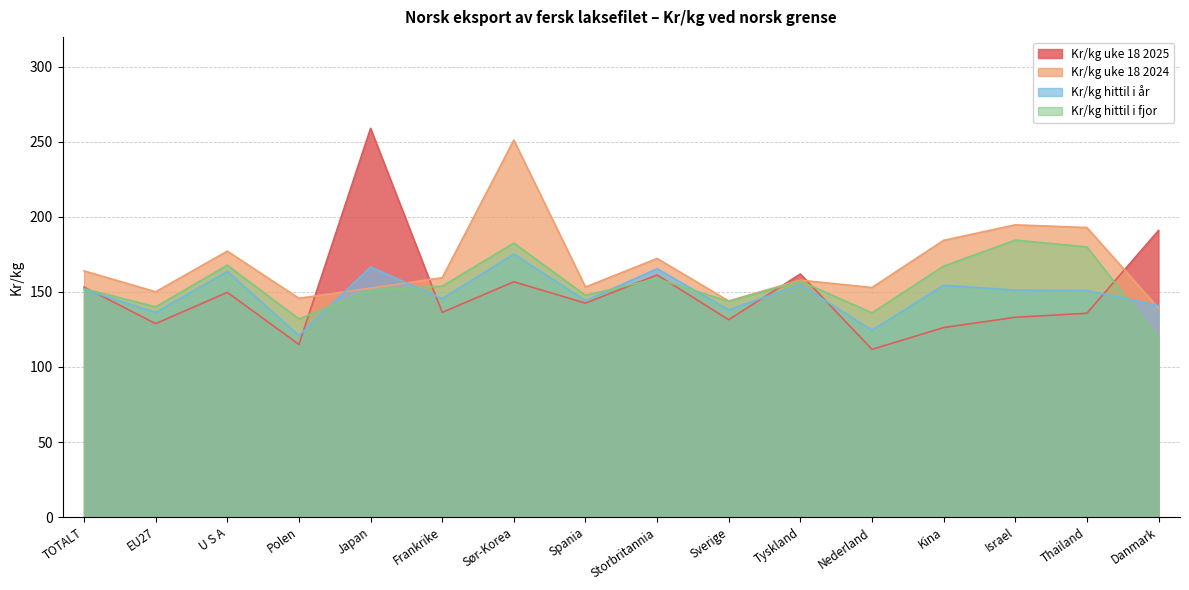

What is the minimum value shown in the chart?

111.8